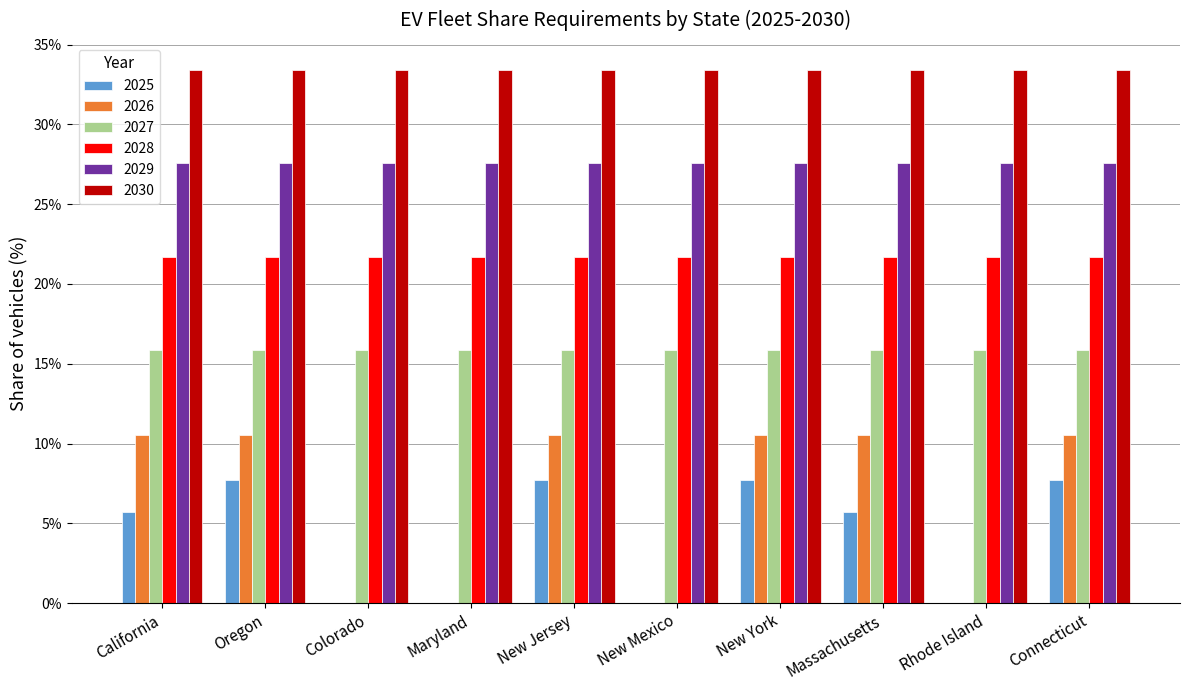

Reading left to right, list all the values displayed in this chart.

2025: 0.1	0.1	0.0	0.0	0.1	0.0	0.1	0.1	0.0	0.1
2026: 0.1	0.1	0.0	0.0	0.1	0.0	0.1	0.1	0.0	0.1
2027: 0.2	0.2	0.2	0.2	0.2	0.2	0.2	0.2	0.2	0.2
2028: 0.2	0.2	0.2	0.2	0.2	0.2	0.2	0.2	0.2	0.2
2029: 0.3	0.3	0.3	0.3	0.3	0.3	0.3	0.3	0.3	0.3
2030: 0.3	0.3	0.3	0.3	0.3	0.3	0.3	0.3	0.3	0.3